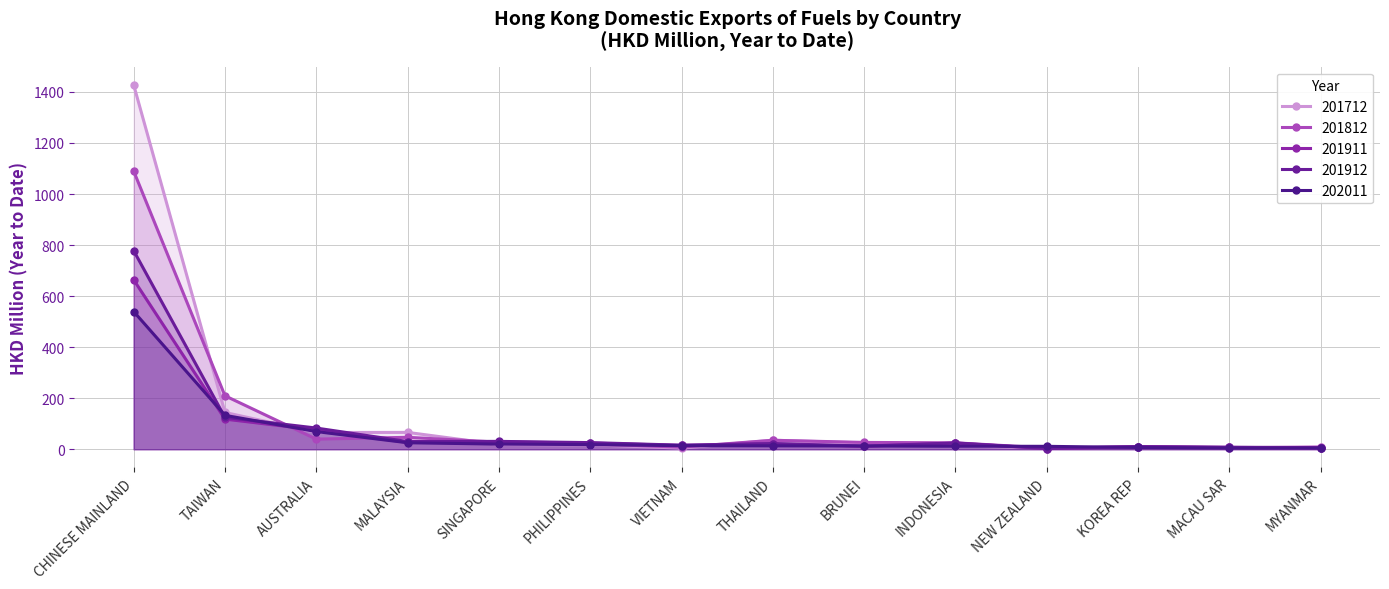

What position from the right is NEW ZEALAND?

4